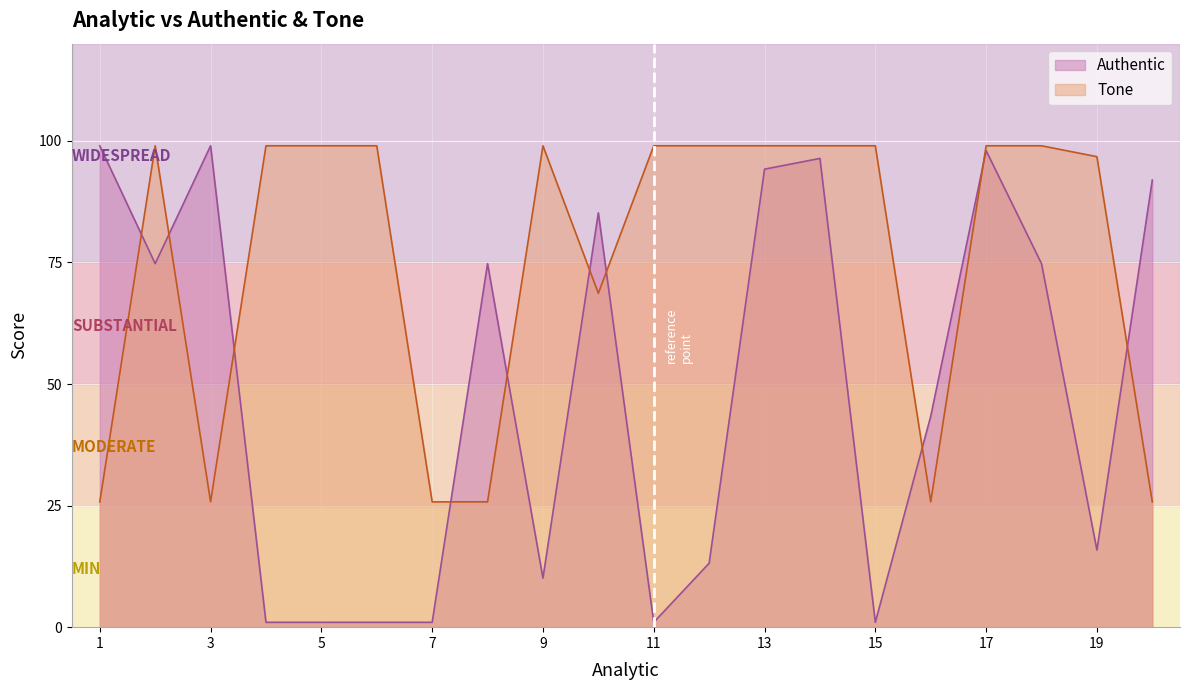

Reading left to right, extract all data points from this chart.

Authentic: 99.0	74.8	99.0	1.0	1.0	1.0	1.0	74.8	10.1	85.2	1.0	13.2	94.2	96.4	1.0	43.4	98.0	74.8	15.9	92.0
Tone: 25.8	99.0	25.8	99.0	99.0	99.0	25.8	25.8	99.0	68.7	99.0	99.0	99.0	99.0	99.0	25.8	99.0	99.0	96.8	25.8